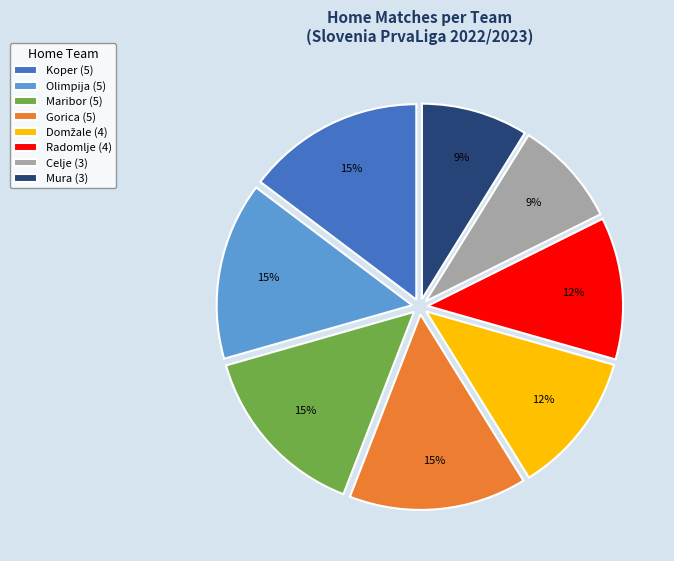

The Olimpija (5) slice represents 15% of the pie. True or false?

True